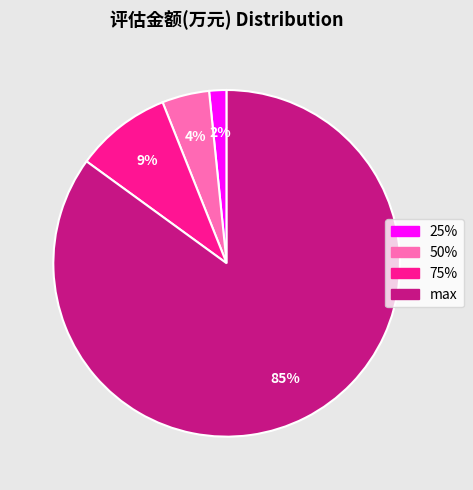

Rank the categories by value from highest to lowest.

max, 75%, 50%, 25%